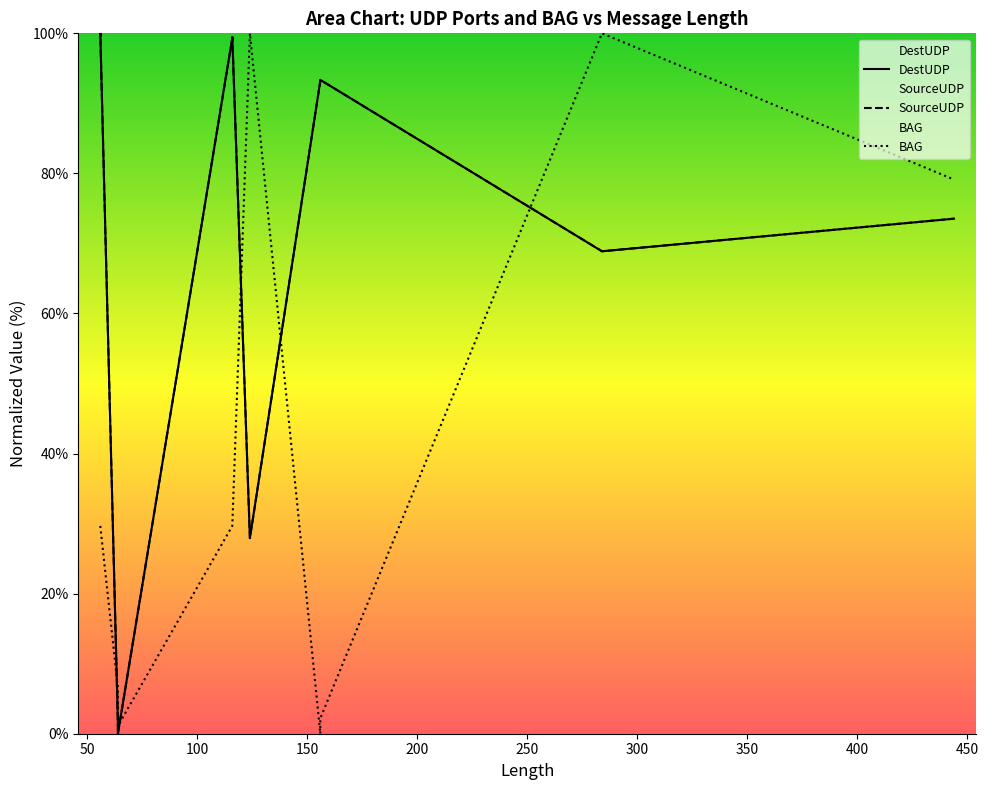

How many times do SourceUDP and BAG cross each other?

5